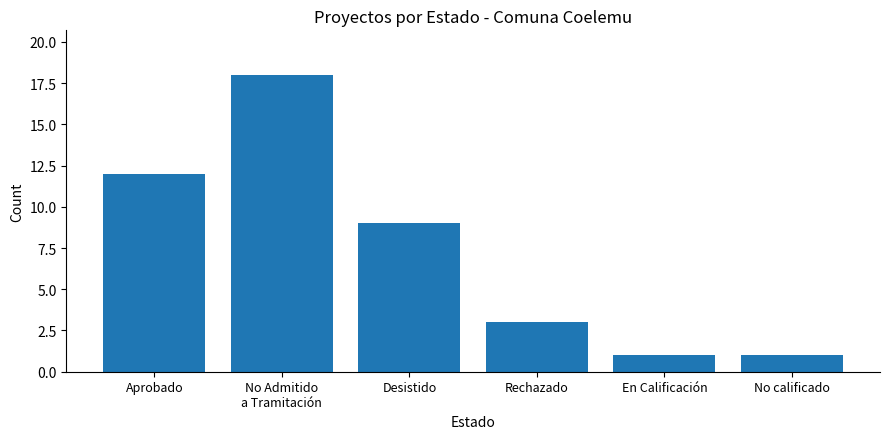

What is the difference between the maximum and minimum values?

17